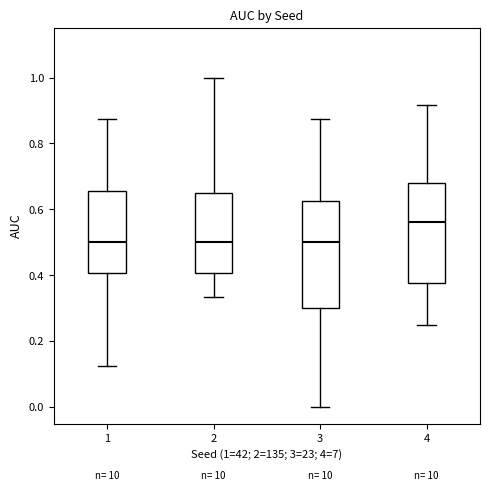

Reading left to right, transcribe this box plot: for each box, give where its median line is, the range the box spans, and where its two whiskers end, as read against the y-axis. The values are not printed on the chart, so give them approximately, as read against the axis.

1: median 0.50, box 0.40 to 0.66, whiskers 0.12 to 0.88
2: median 0.50, box 0.40 to 0.66, whiskers 0.34 to 1.00
3: median 0.50, box 0.30 to 0.62, whiskers 0.00 to 0.88
4: median 0.56, box 0.38 to 0.68, whiskers 0.26 to 0.92